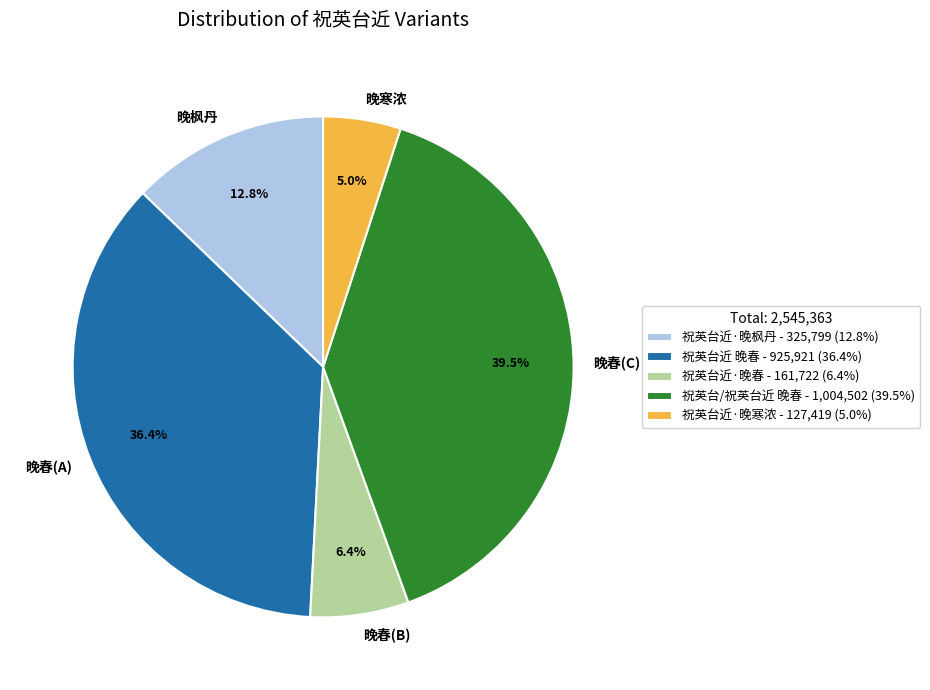

Is 祝英台近 晚春 the majority of the pie?

No